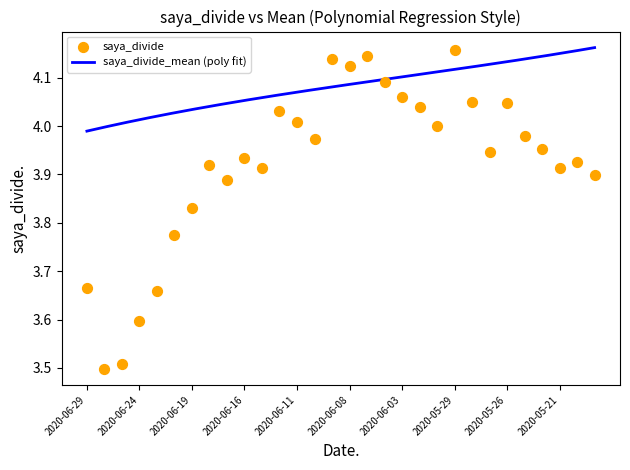

Between 2020-05-29 and 2020-06-16, which is larger?

2020-05-29